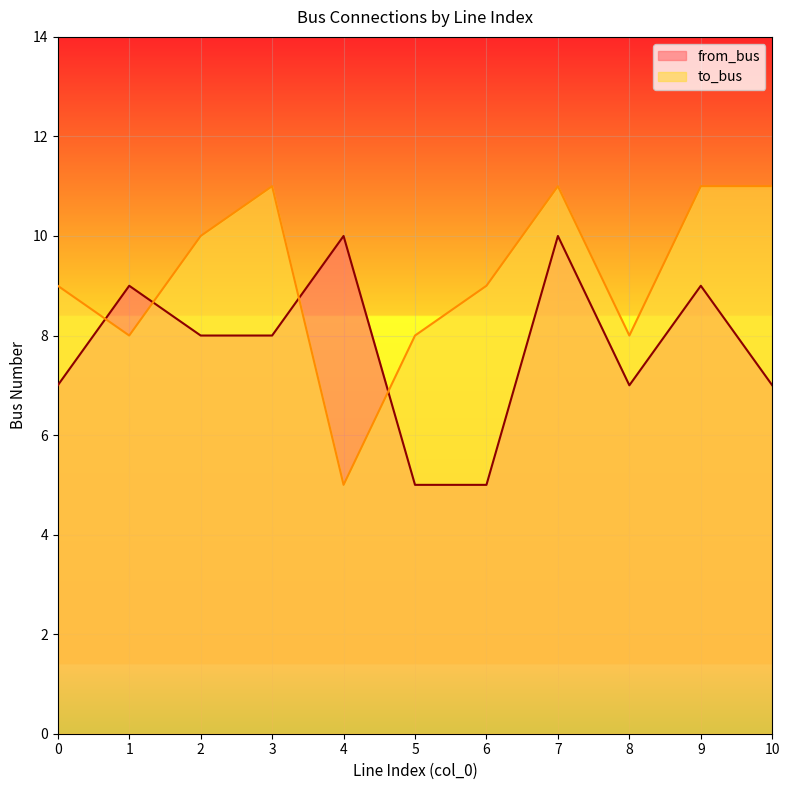

Which series has the largest total across all categories?

to_bus